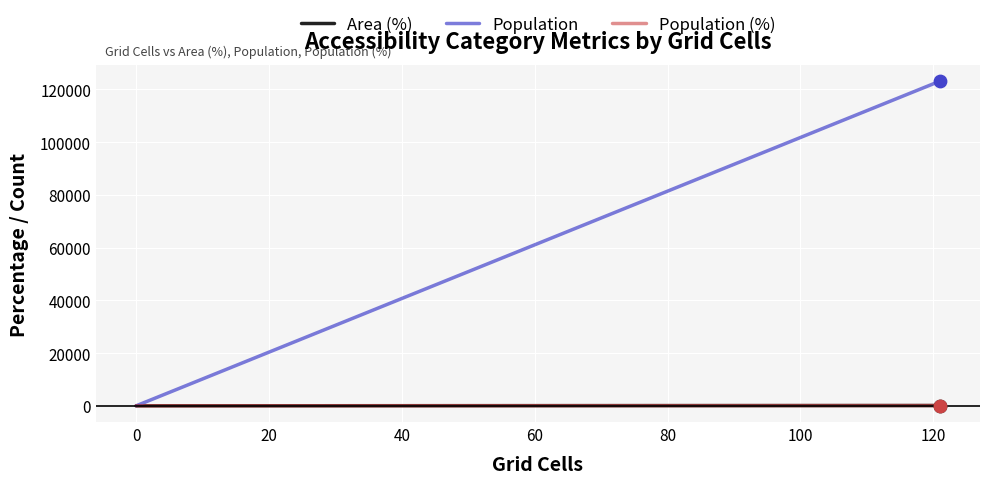

What are all the series names shown in the legend?

Area (%), Population, Population (%)